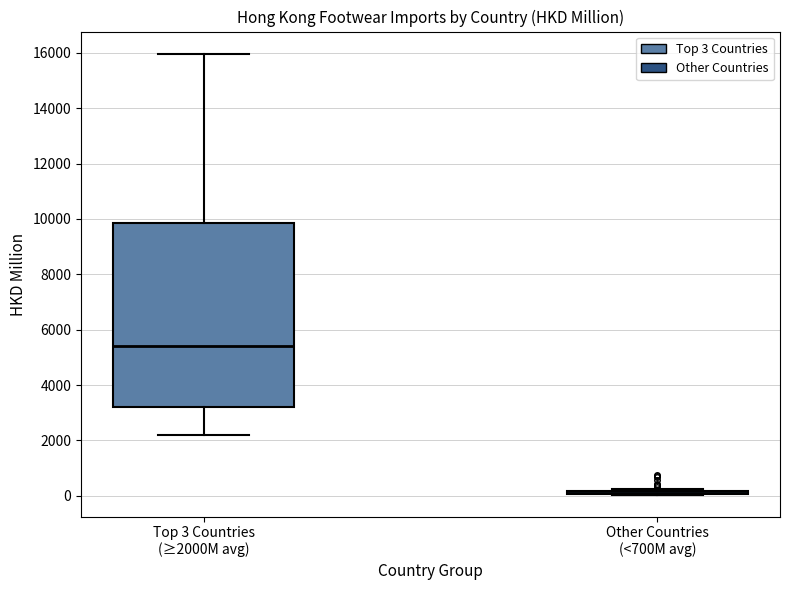

Reading left to right, transcribe this box plot: for each box, give where its median line is, the range the box spans, and where its two whiskers end, as read against the y-axis. The values are not printed on the chart, so give them approximately, as read against the axis.

Top 3 Countries (≥2000M avg): median 5400, box 3200 to 9800, whiskers 2200 to 16000
Other Countries (<700M avg): box collapsed to a line at 200, whiskers 0 to 200